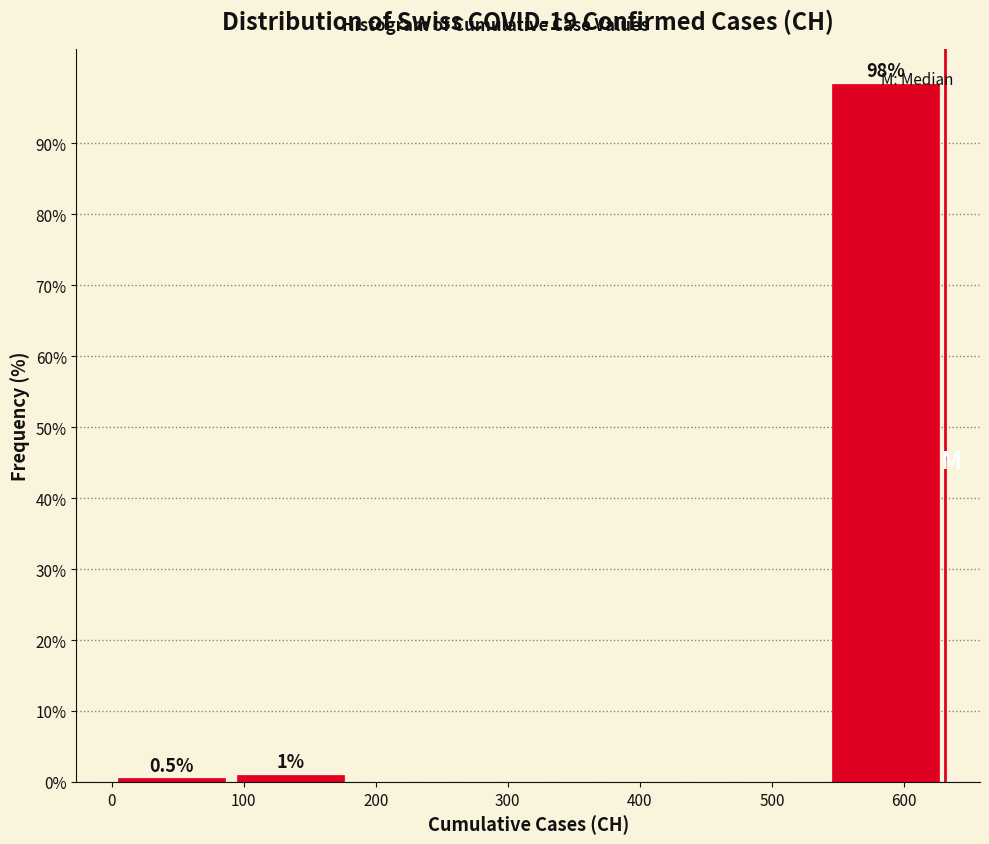

Which range on the x-axis has the tallest bar?

540 to 630